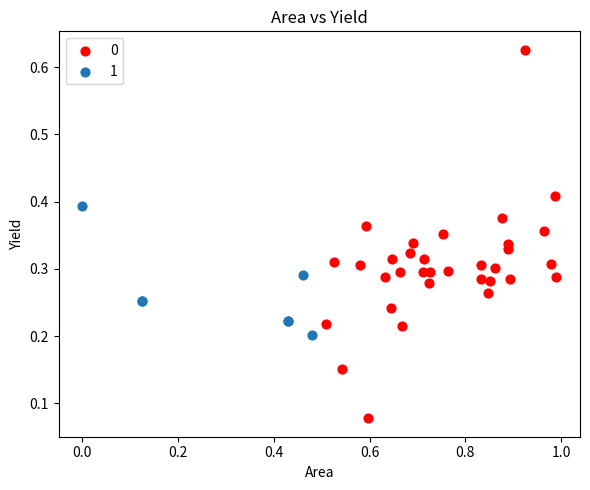

Which series has the widest spread of Y values?

0